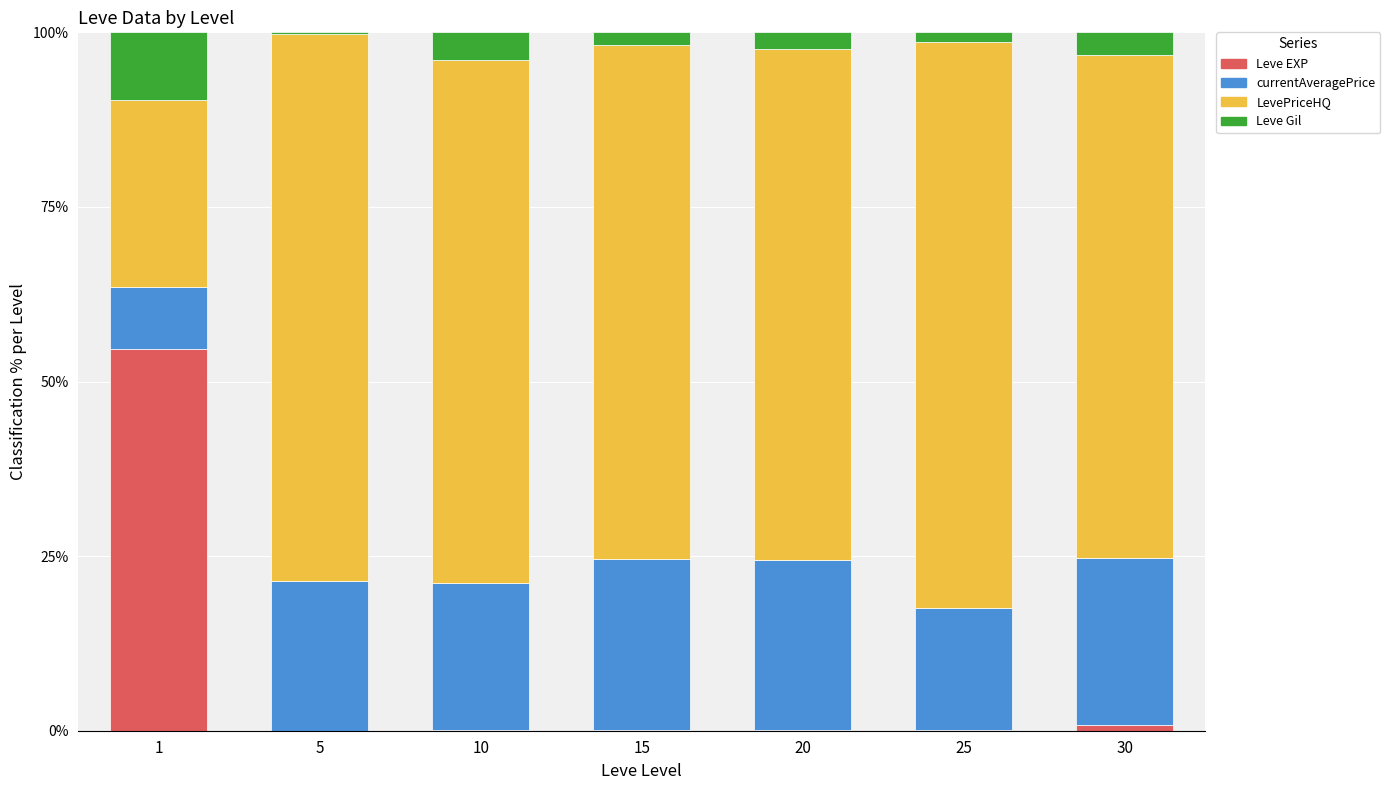

What is the sum of all Leve EXP values?

55.7